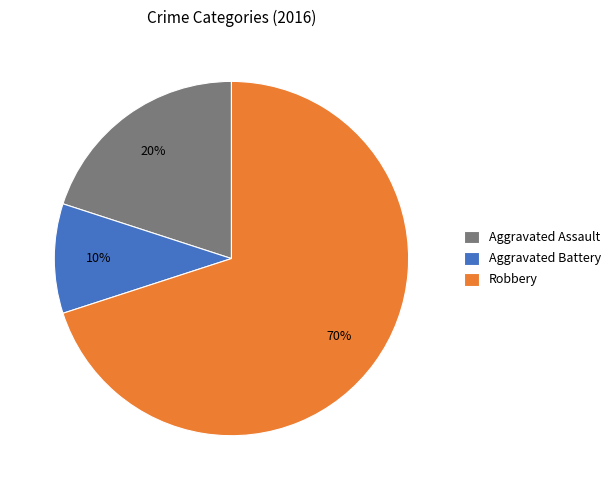

Is Aggravated Battery the majority of the pie?

No